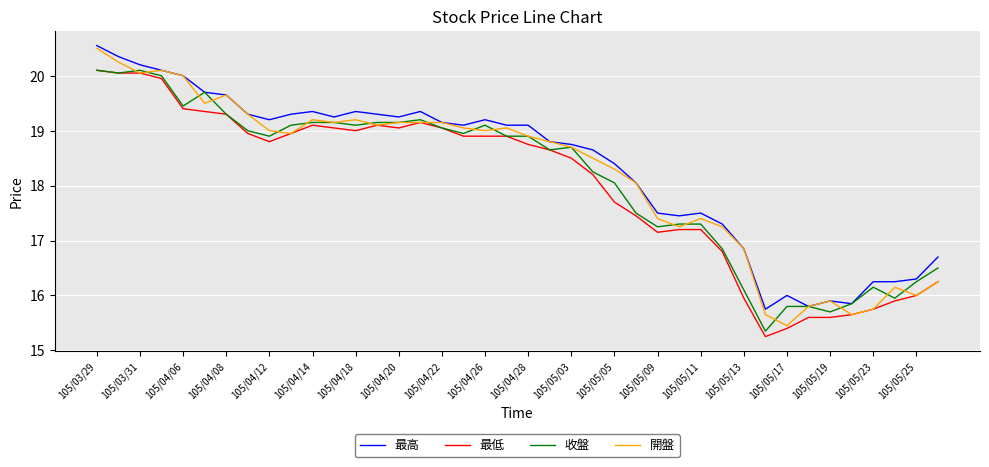

What is the greatest value displayed?

20.6